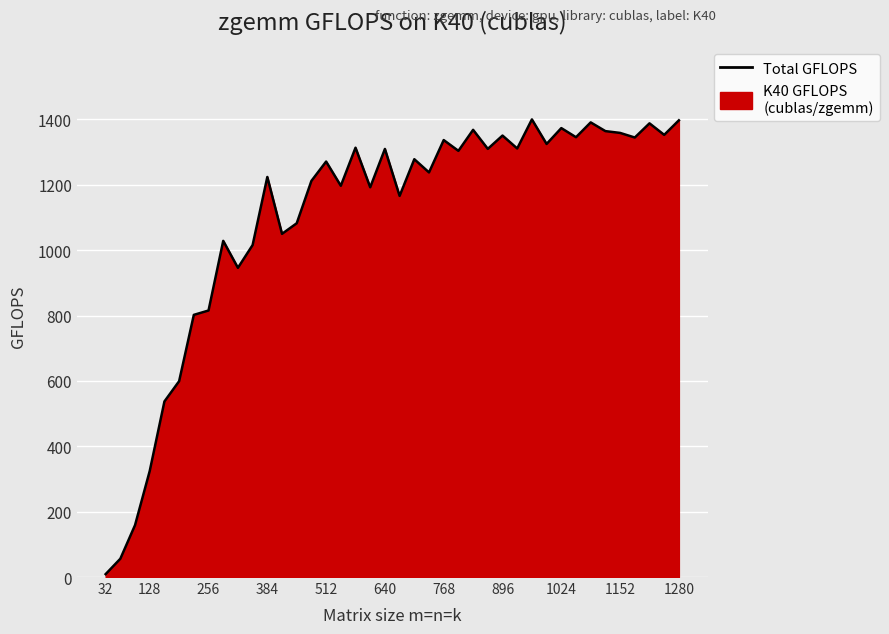

What is the difference between the maximum and second lowest values?

1344.2